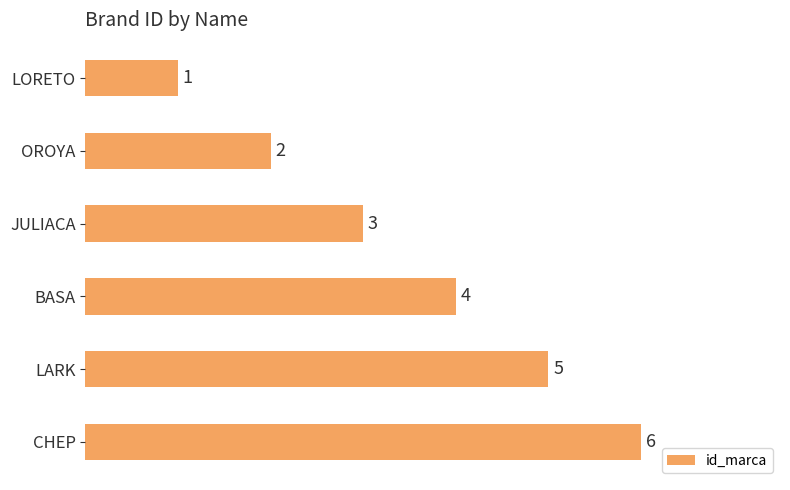

Count the number of data series in this chart.

1